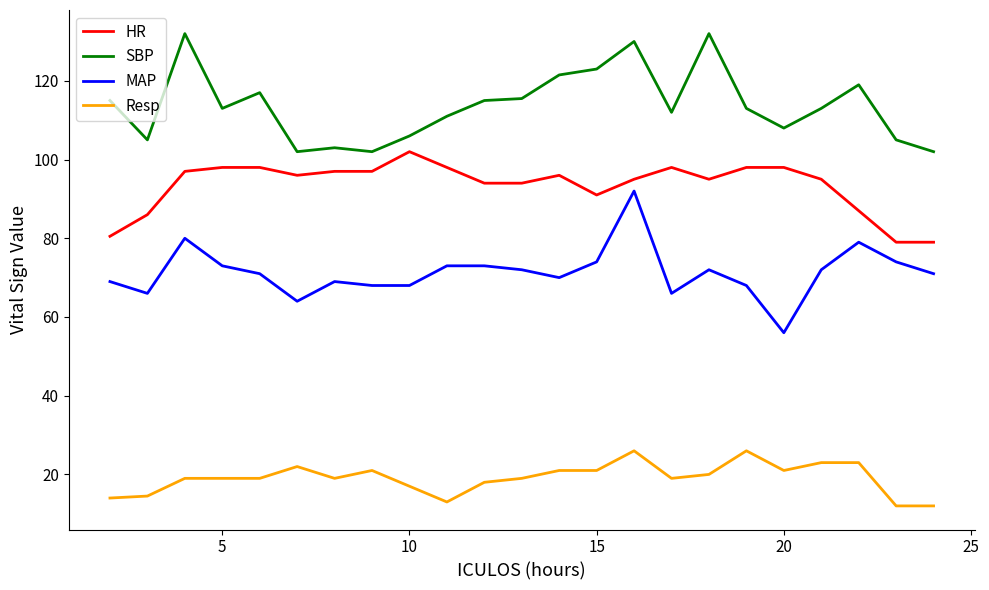

What is the greatest value displayed?

132.0